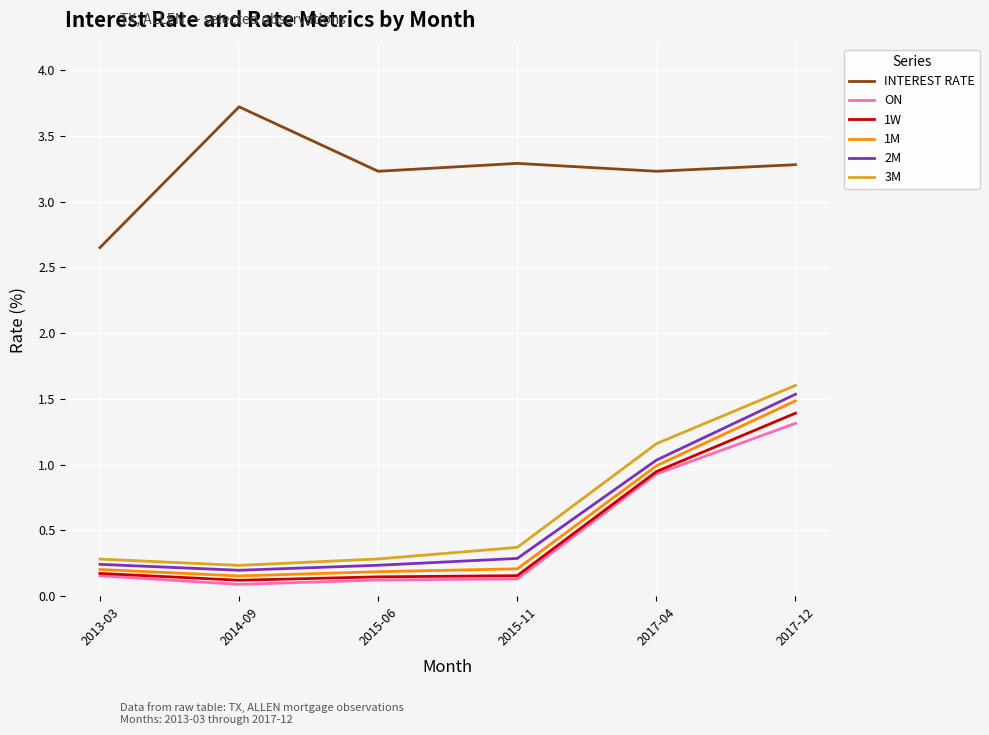

What position from the right is 2017-04?

2